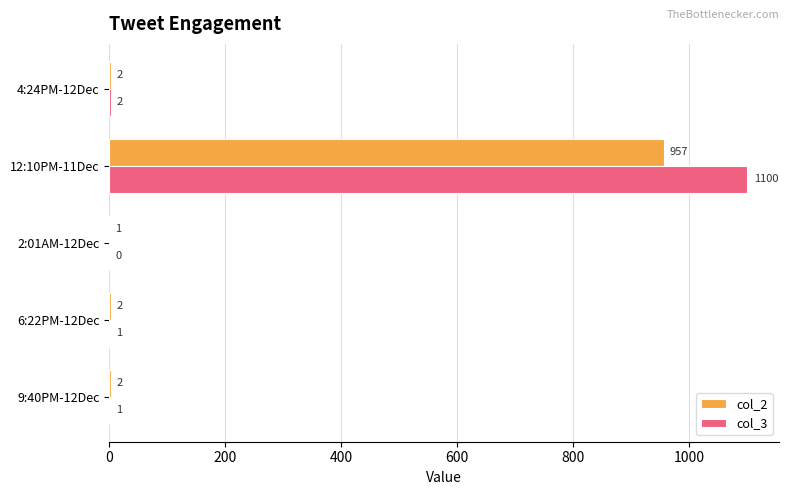

At which label is col_3 closest to 550?

4:24PM-12Dec